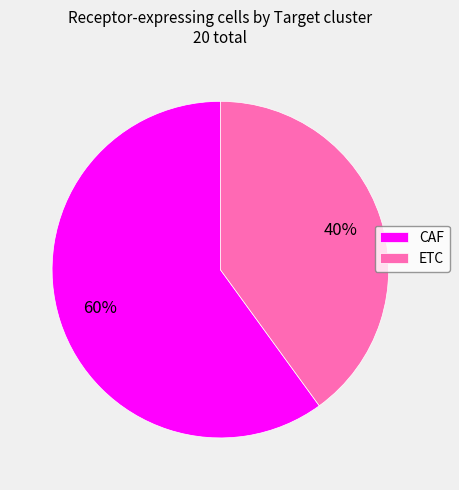

The ETC slice represents 51% of the pie. True or false?

False